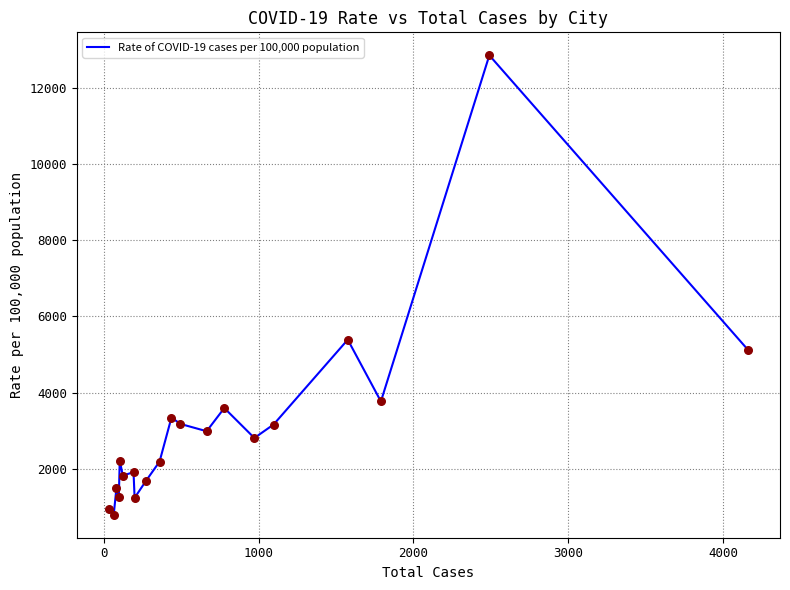

What is the smallest value displayed?

801